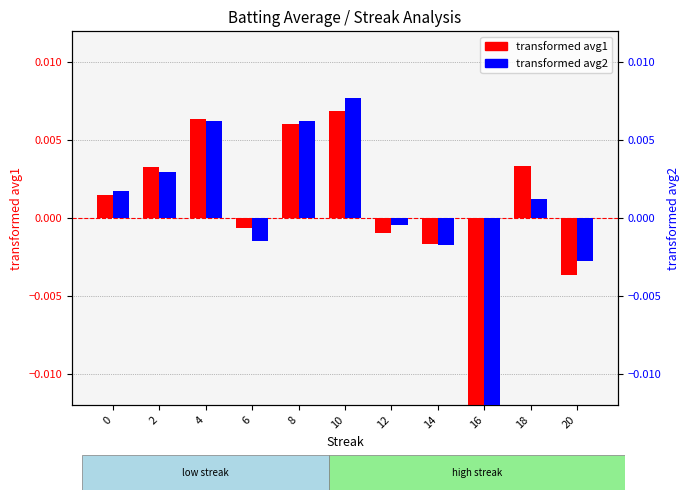

Is it true that transformed avg2 equals -0.0 at 12?

False